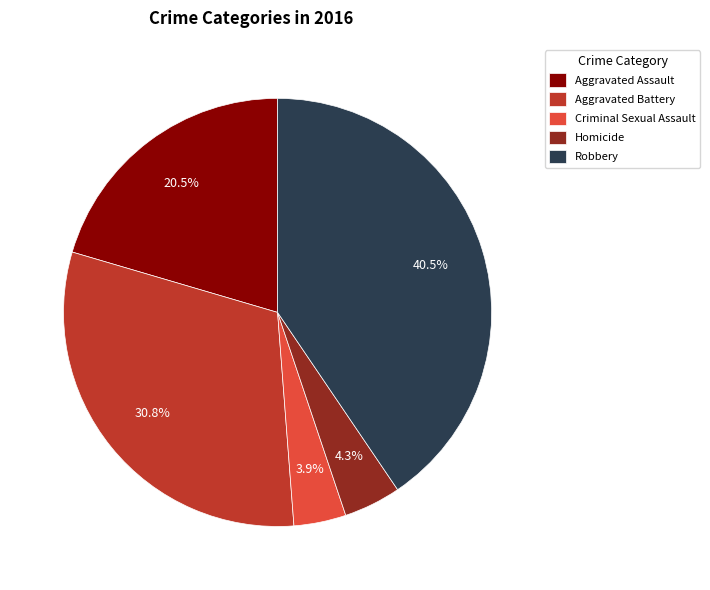

Do Aggravated Assault and Criminal Sexual Assault together represent more than half of the pie?

No